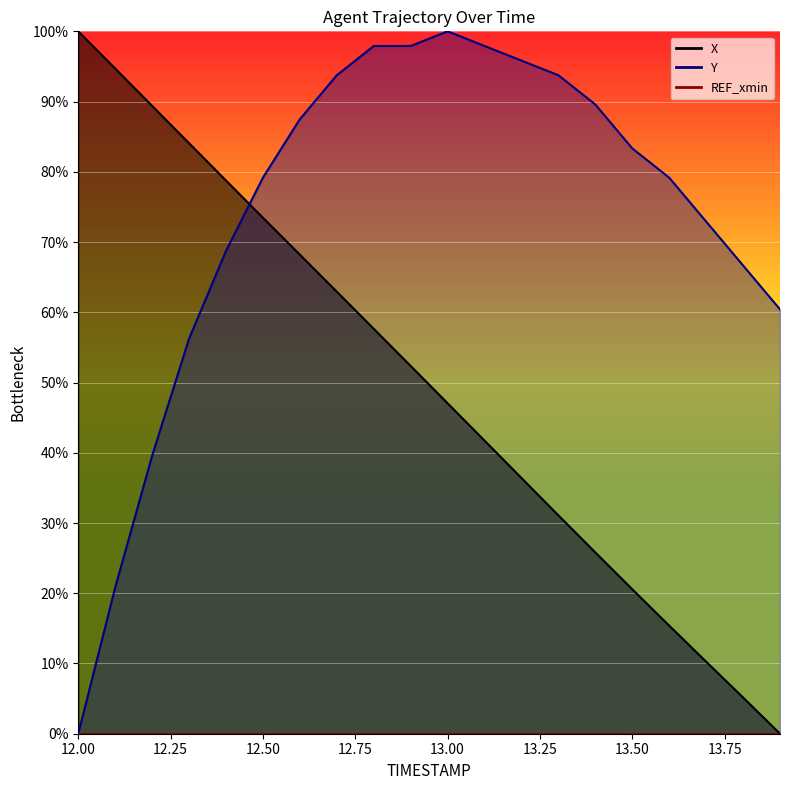

At how many categories does at least one series exceed 96?

5